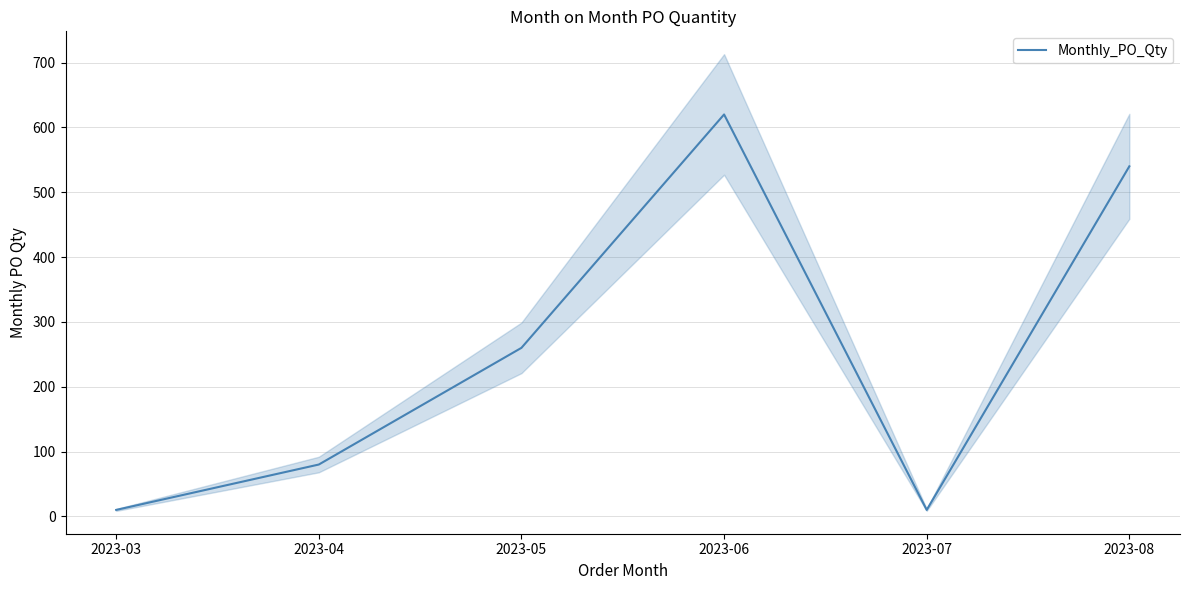

How many values are below 260?

3